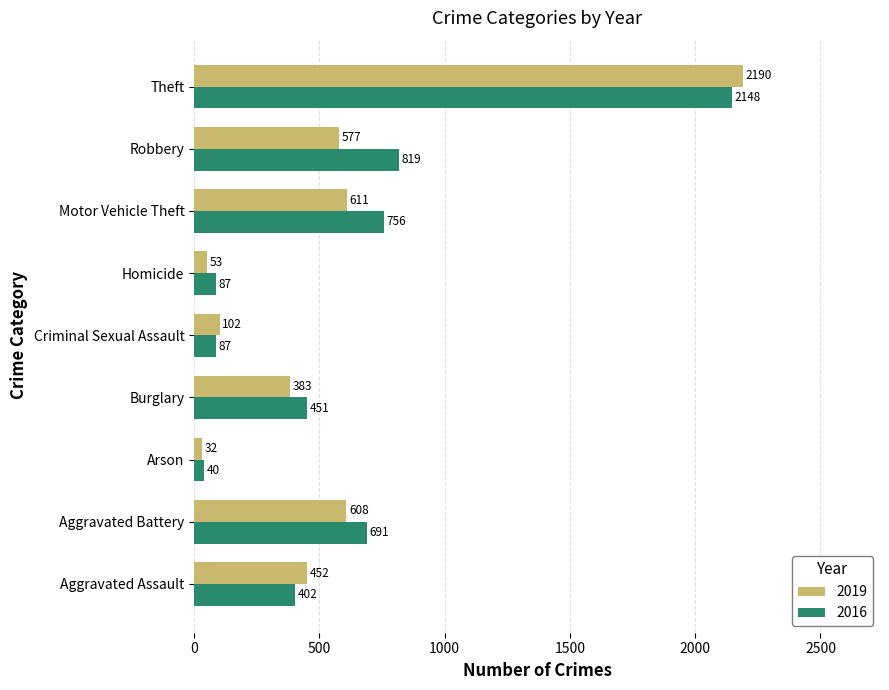

What is the smallest value displayed?

32